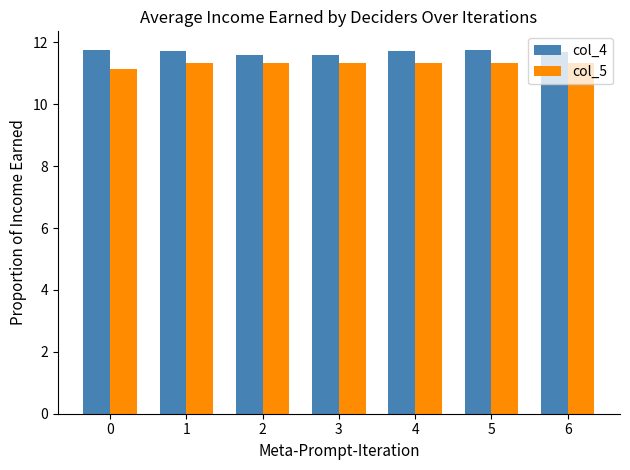

How many bars are there in total?

14